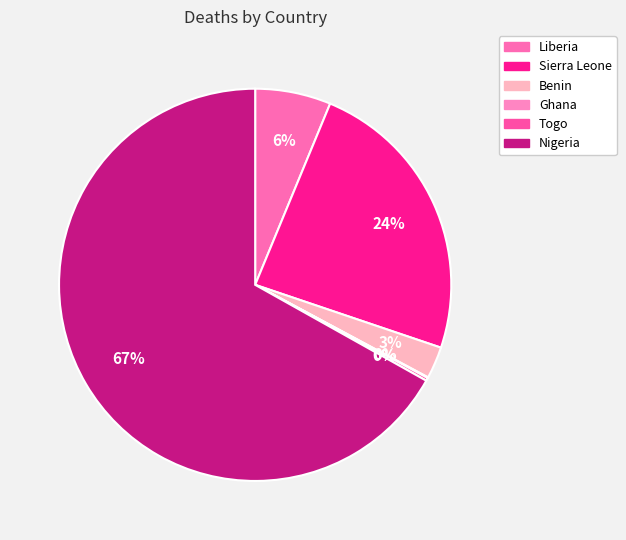

Is it true that Togo is 14% of the pie?

False